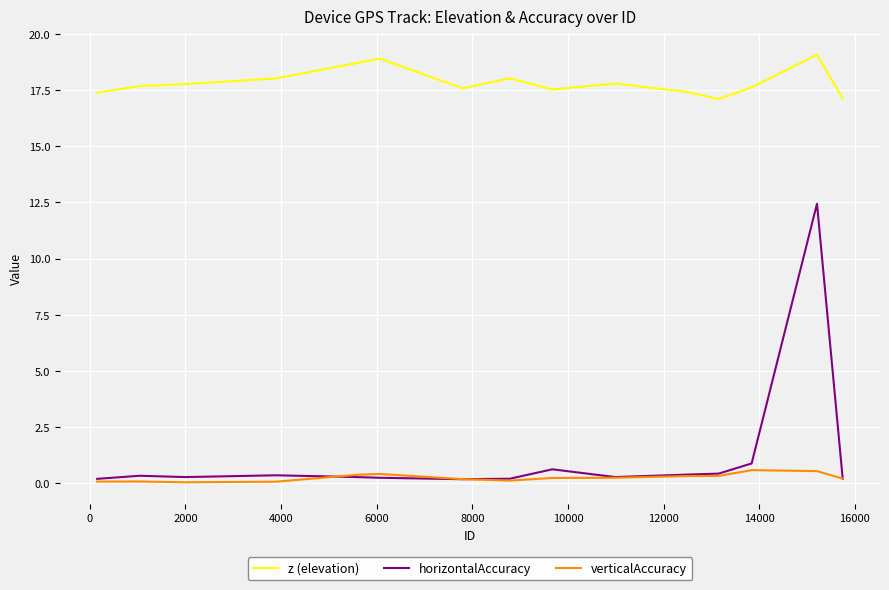

True or false: z (elevation) and horizontalAccuracy intersect in this chart.

False